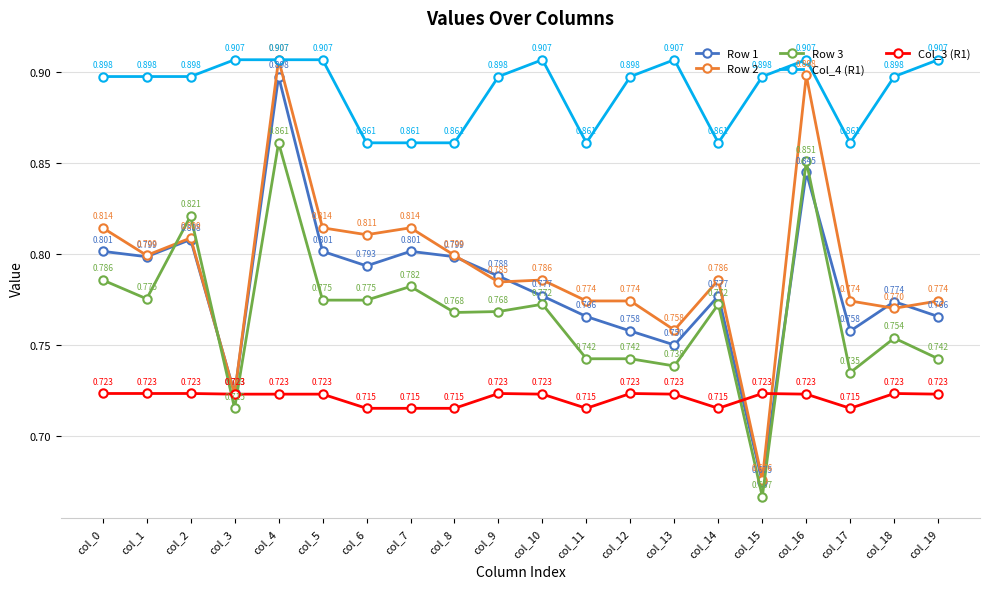

True or false: Col_4 (R1) has more than 1 points higher than both neighbors.

True